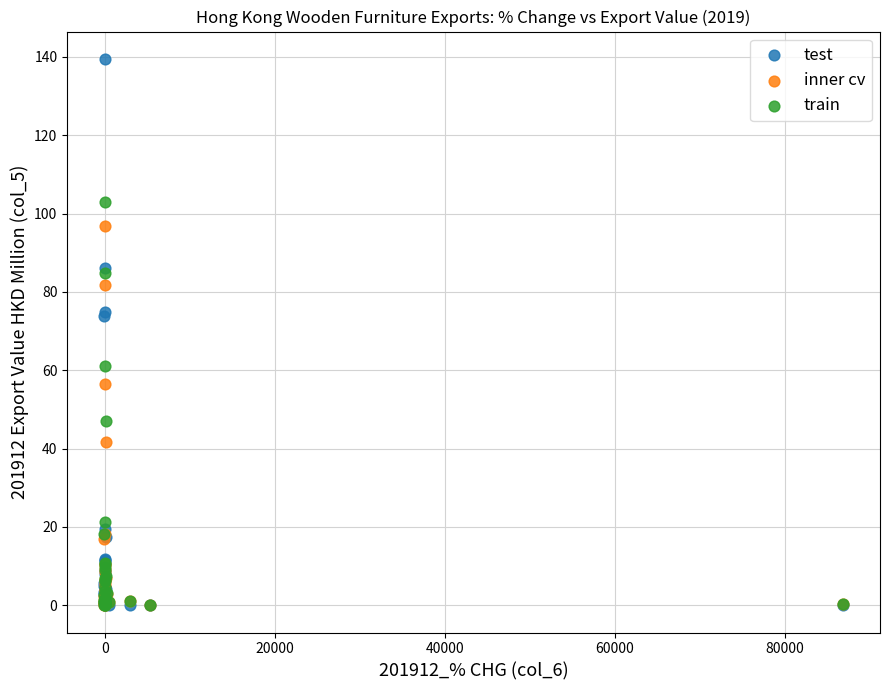

Which series contains the highest Y value?

test